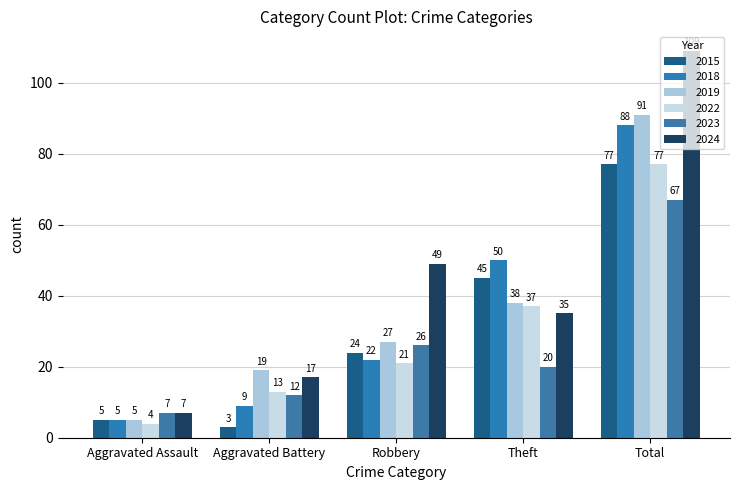

What is the greatest value displayed?

109